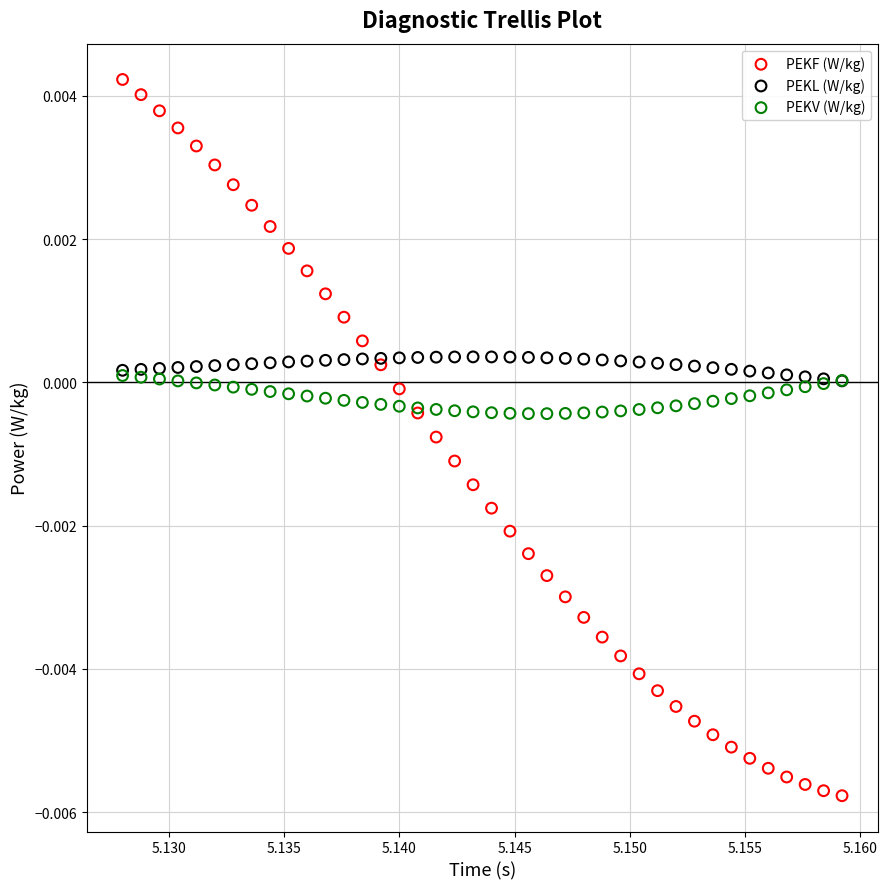

What are all the series names shown in the legend?

PEKF (W/kg), PEKL (W/kg), PEKV (W/kg)